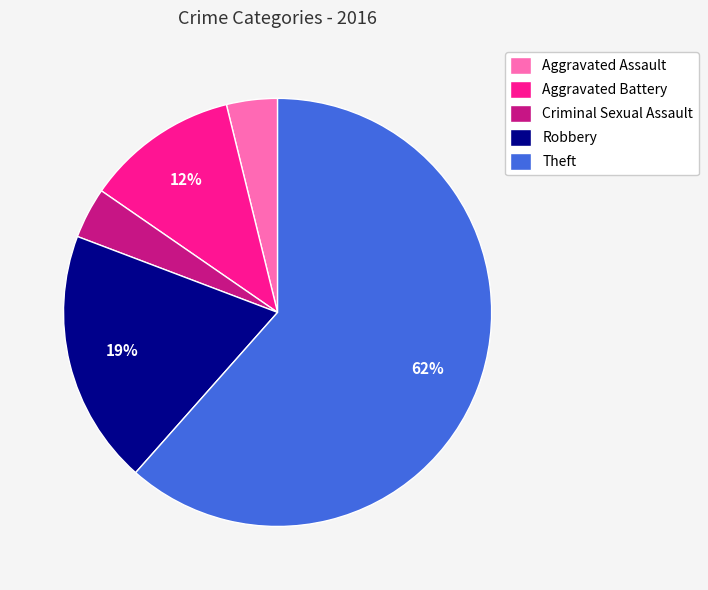

How many slices are in this pie chart?

5